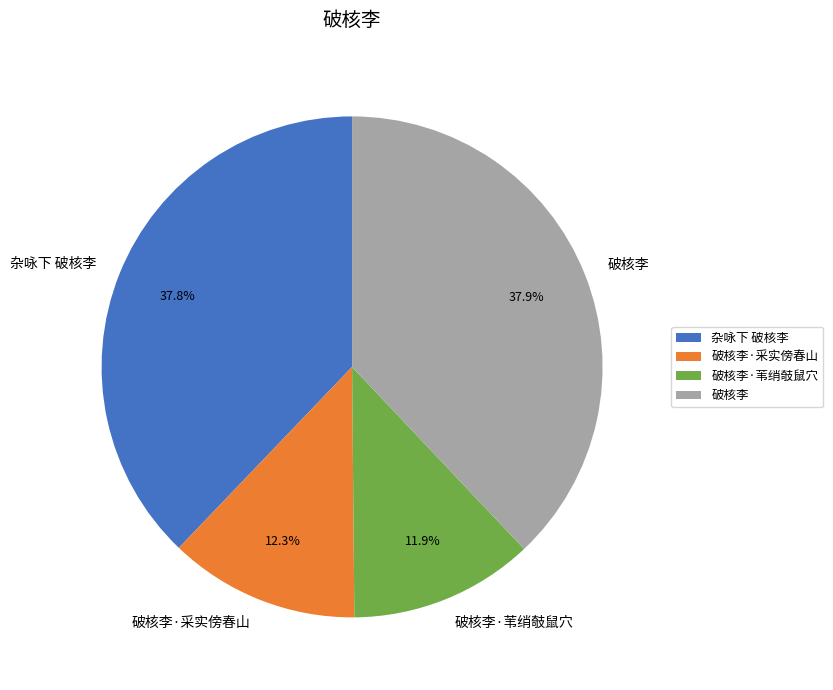

Is there a majority slice in this chart?

No